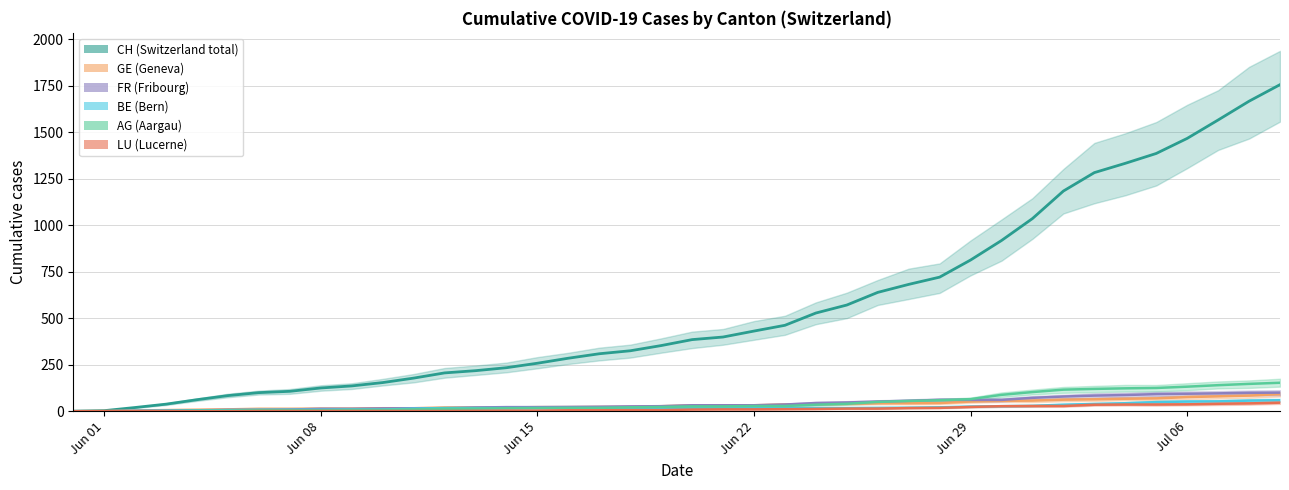

The AG_line series shows 65 at Jun 29. True or false?

True